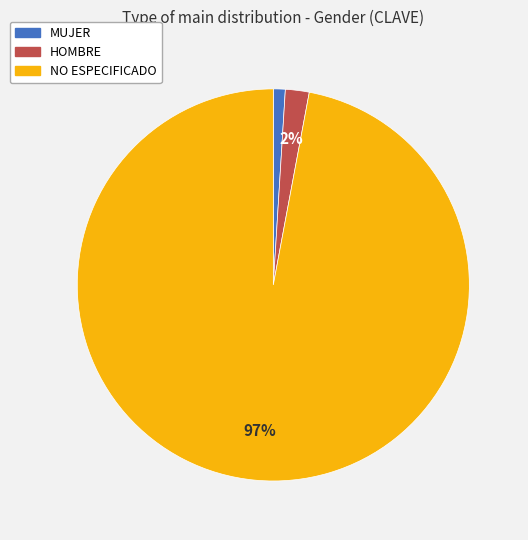

Do NO ESPECIFICADO and MUJER together represent more than half of the pie?

Yes